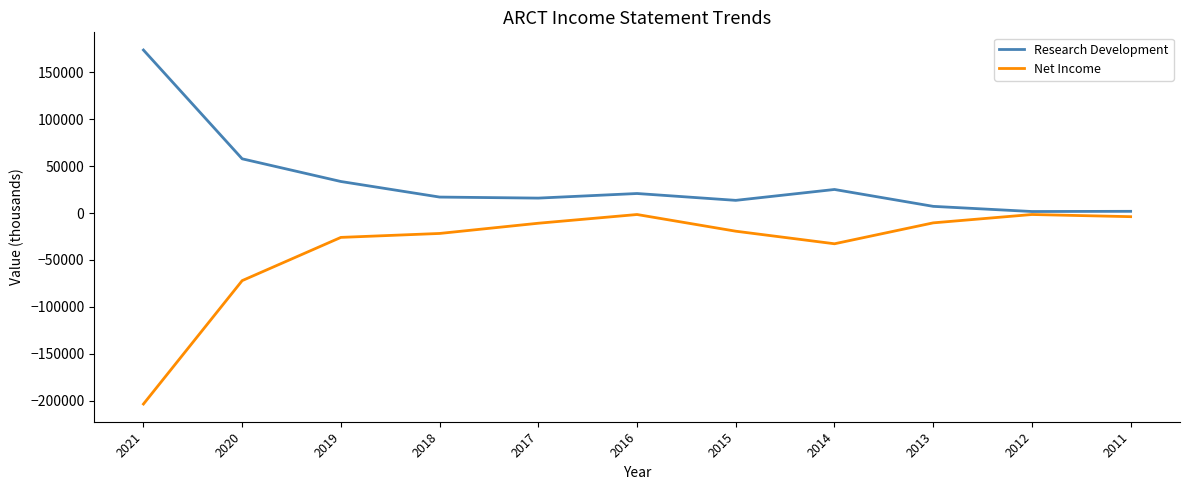

Count the number of categories in the chart.

11